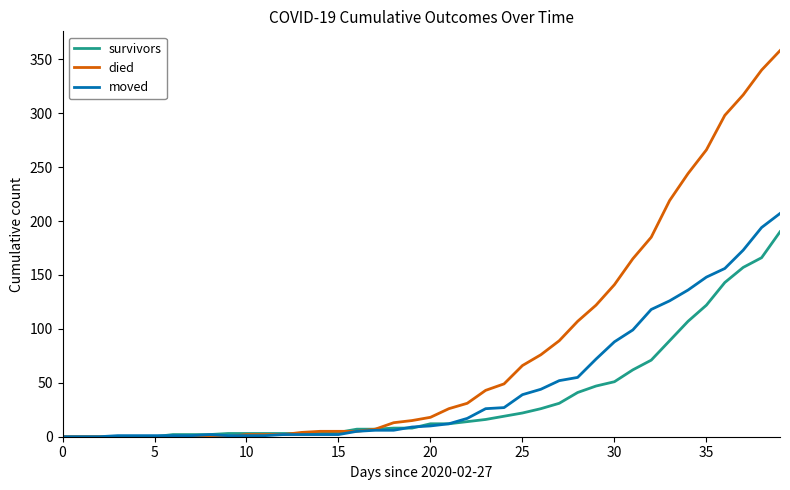

Which series has the largest total across all categories?

died